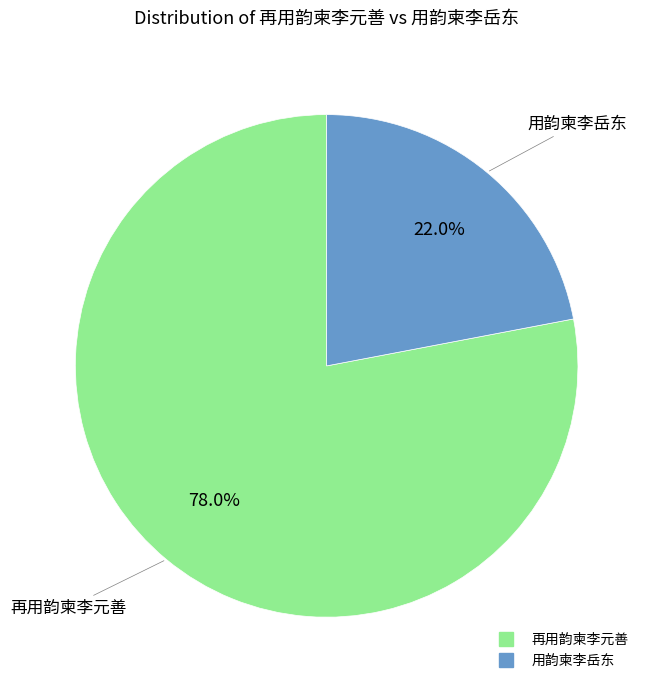

Is it true that 再用韵柬李元善 is 78% of the pie?

True